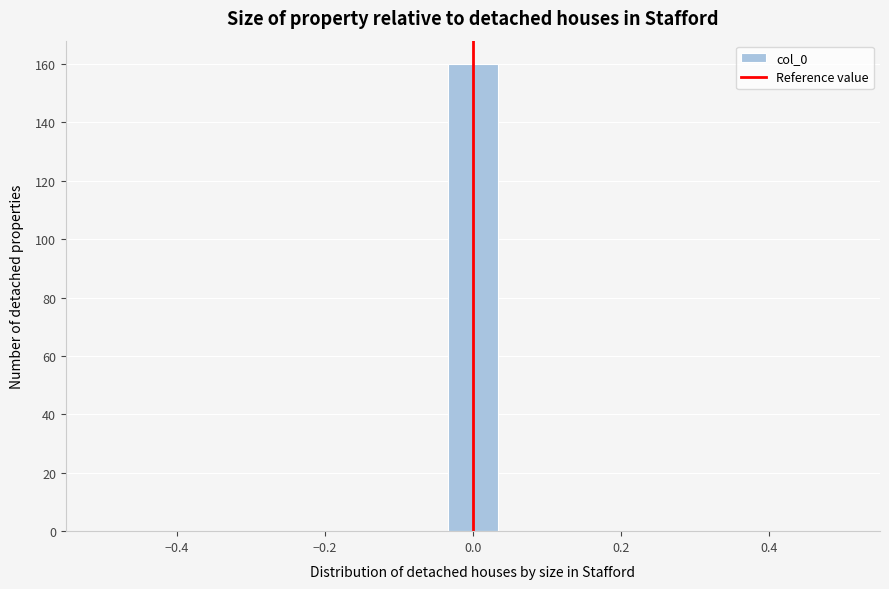

Around what value on the x-axis is the tallest bar? Give the approximate position of its centre, as read against the axis.

0.00